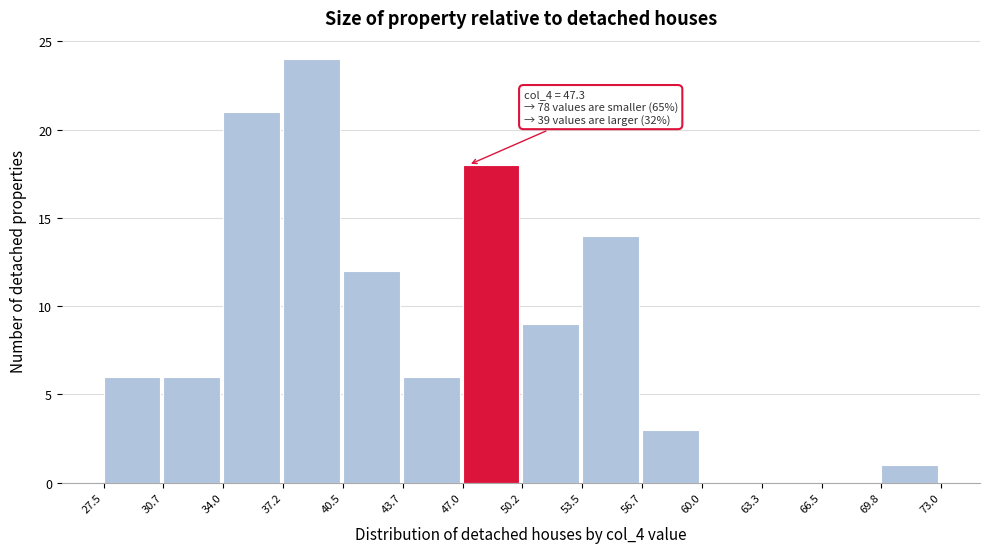

Over which range of the x-axis is the bar tallest?

37.2 to 40.5